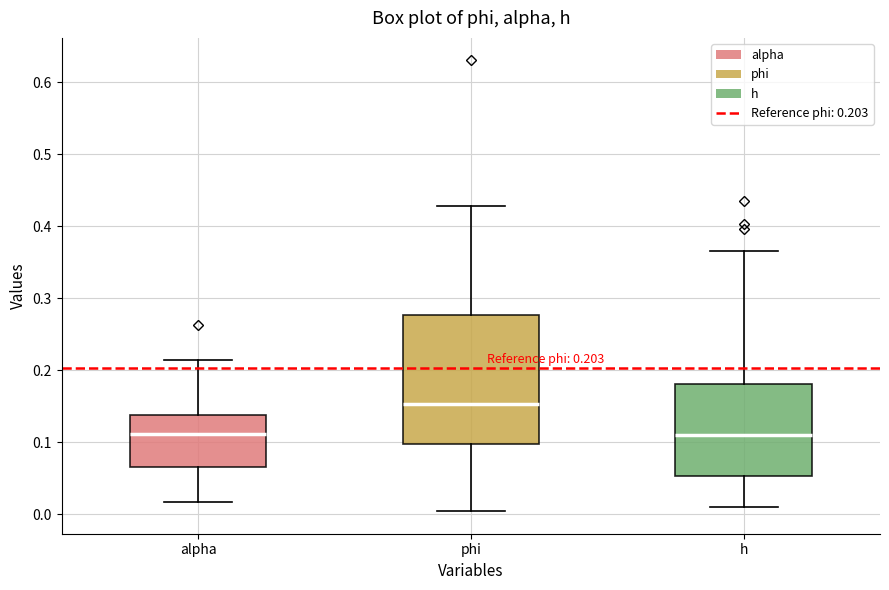

Which box's median line is the highest?

phi